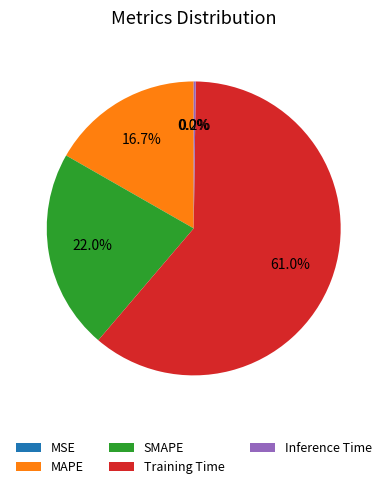

To the nearest percent, what is the average slice percentage?

20%